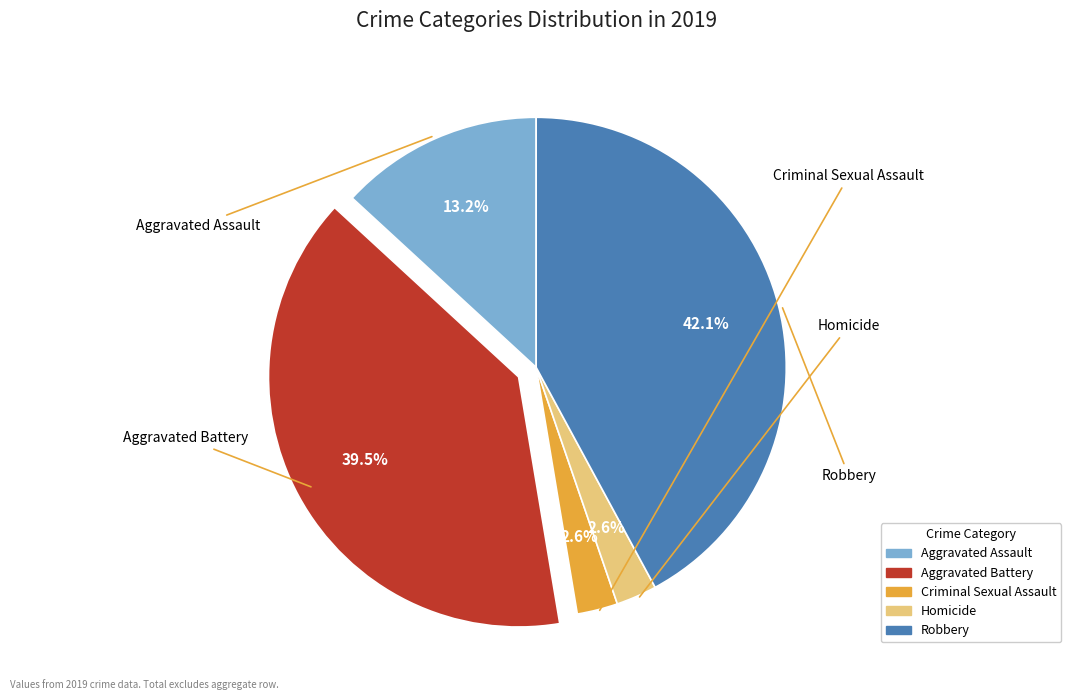

To the nearest percent, what is the combined percentage of Aggravated Battery and Criminal Sexual Assault?

42%